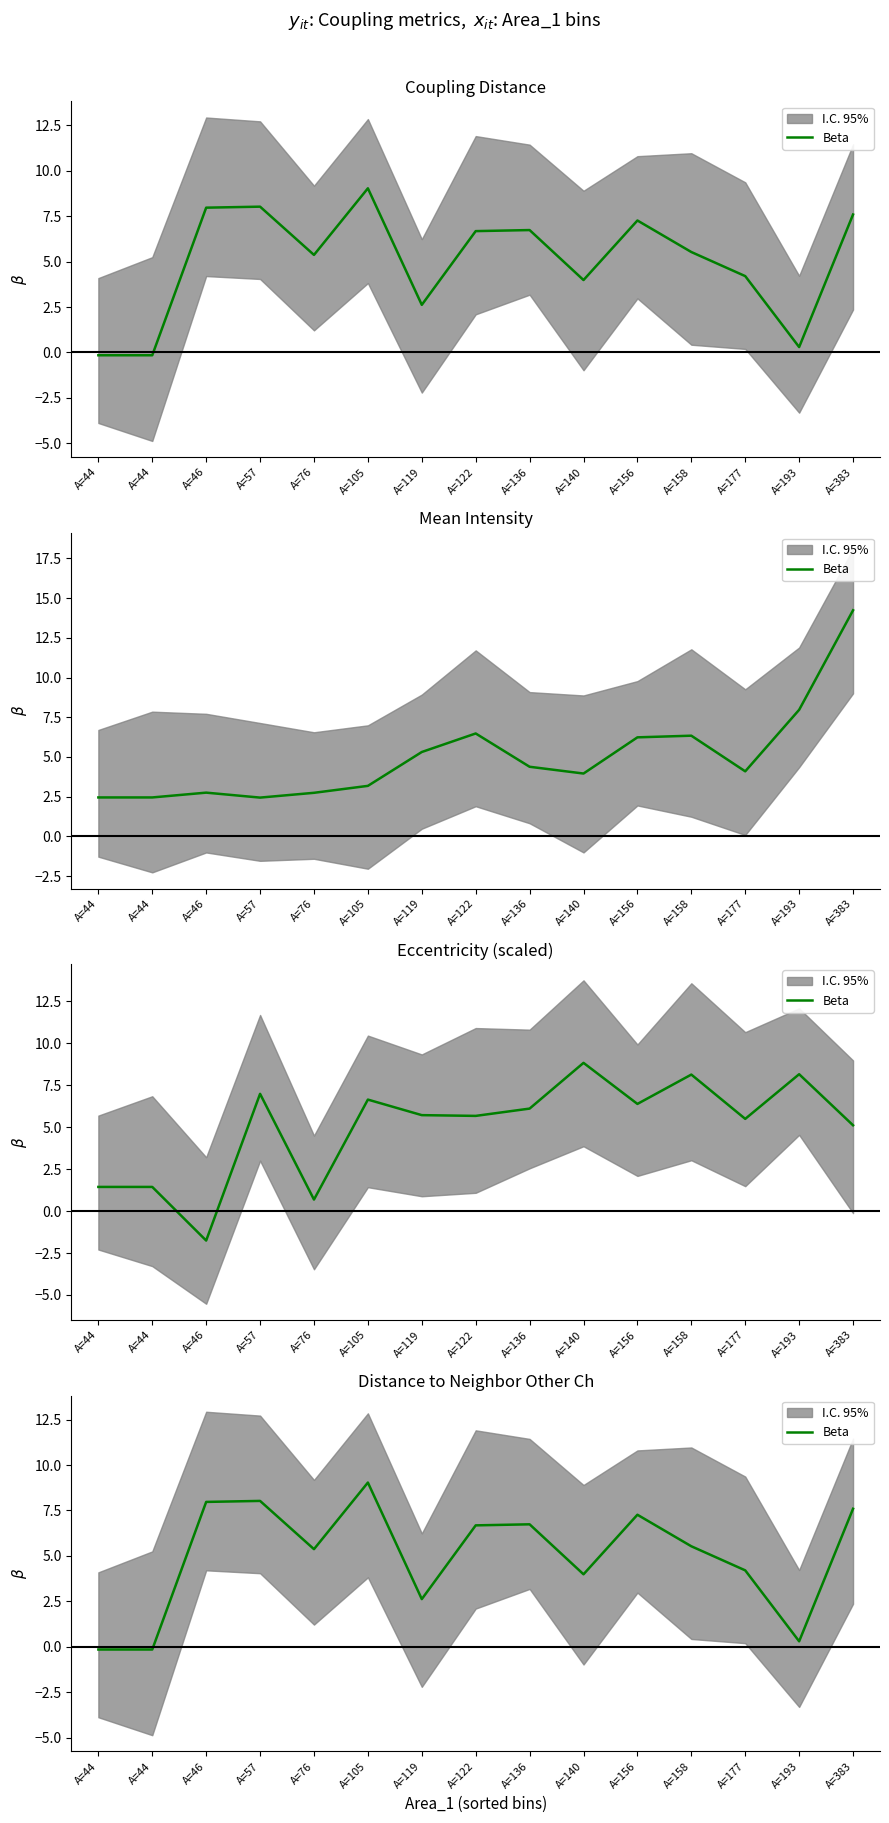

True or false: the data shows 4.4 at A=136.

False